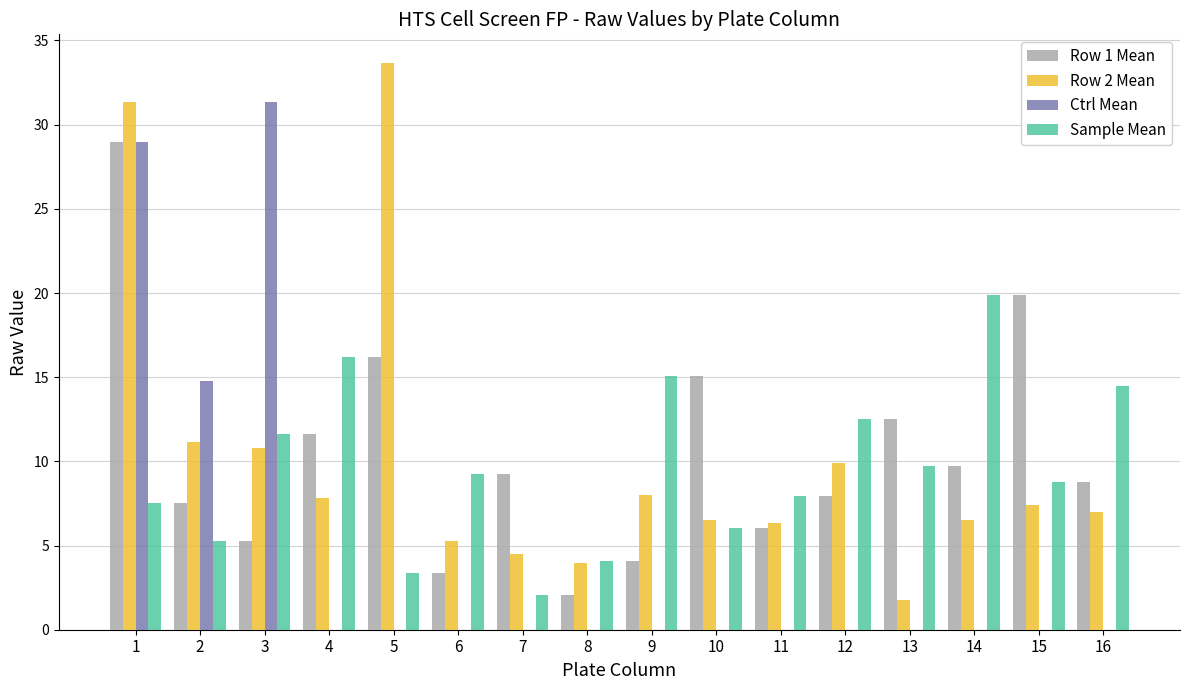

What is the greatest value displayed?

33.7